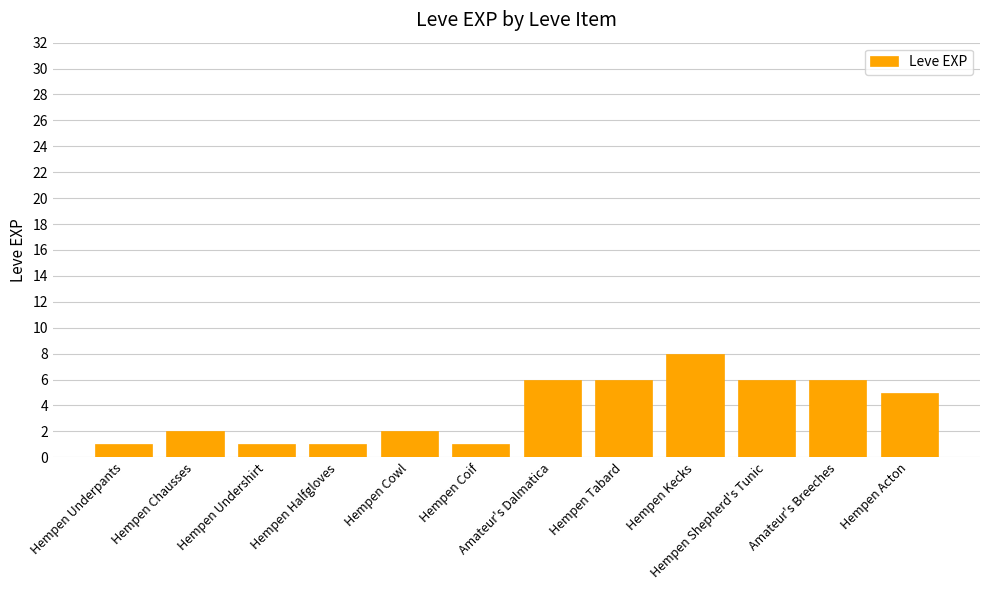

How many data points does each series have?

12